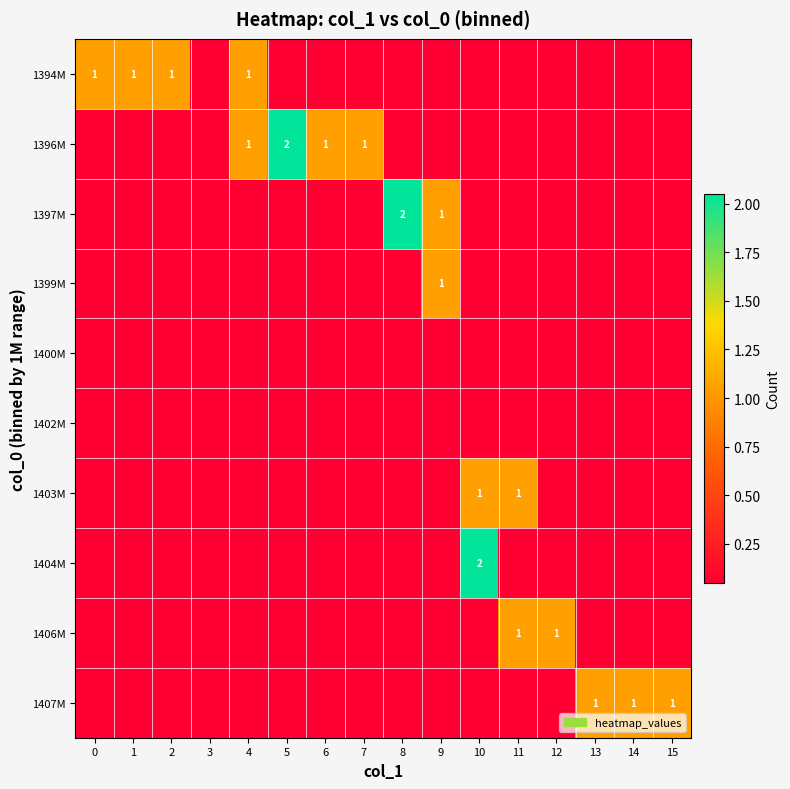

What is the difference between the highest and lowest values at 10?

2.0